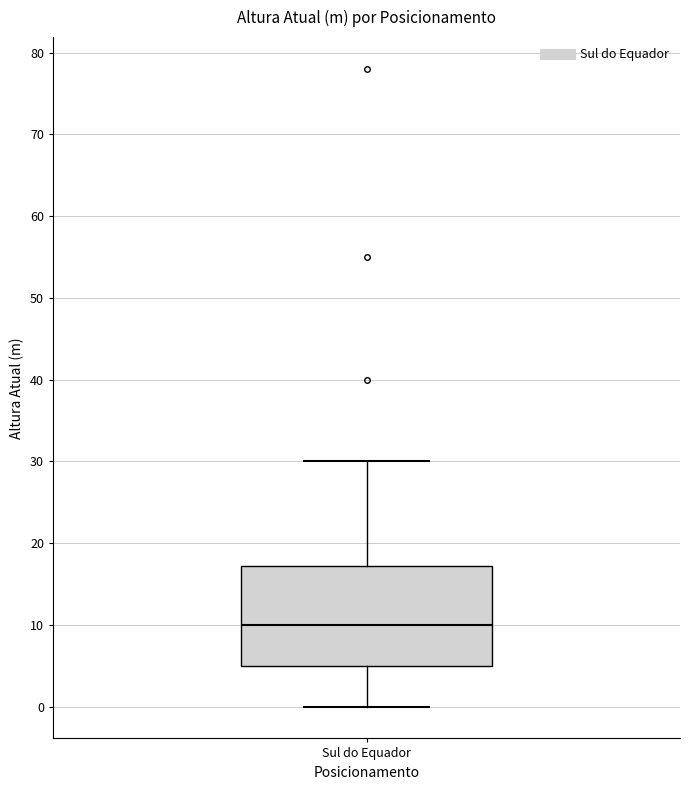

Where does the upper whisker of the box for Sul do Equador end on the y-axis? The values are not printed on the chart, so give them approximately, as read against the axis.

30